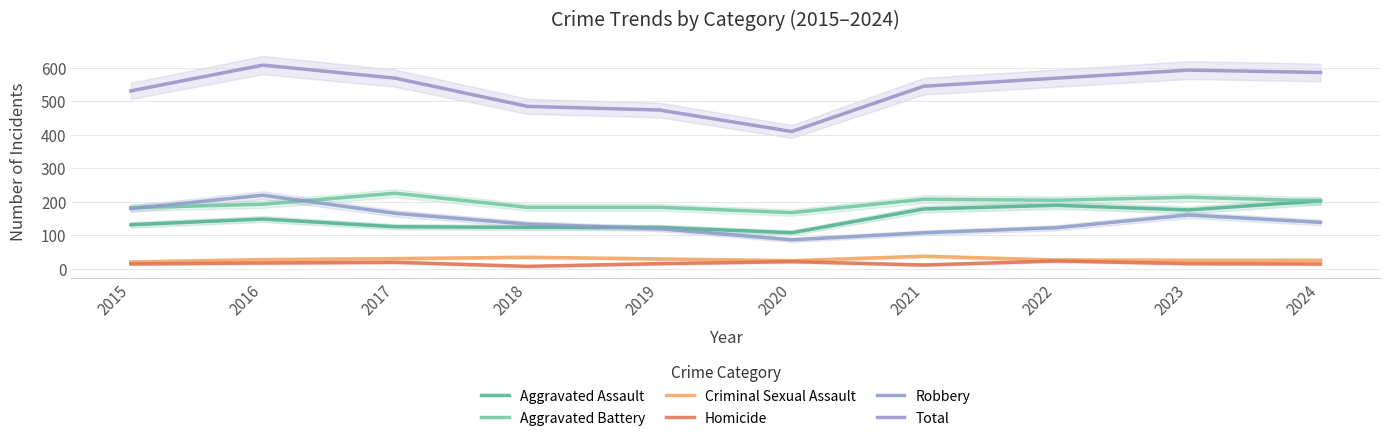

Does the chart display data point markers on the line(s)?

No